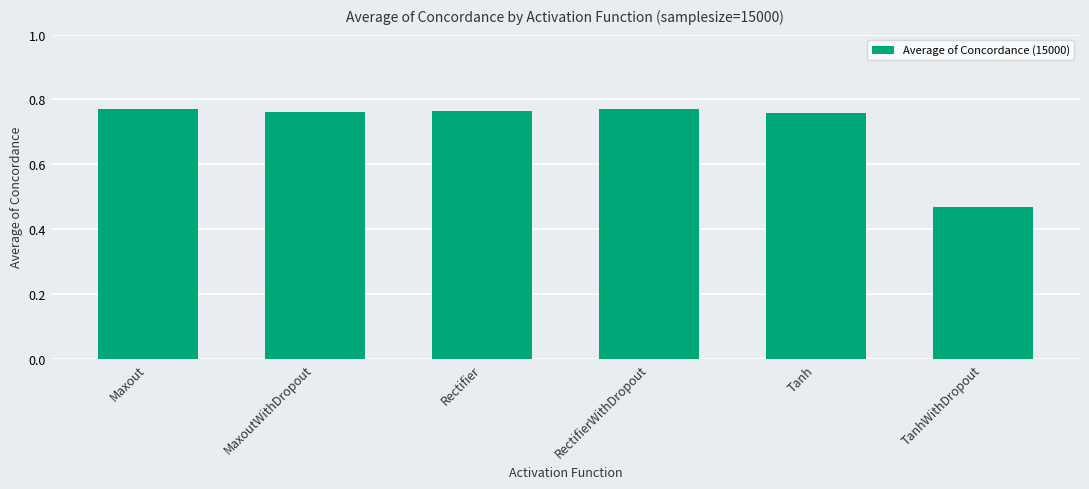

What is the average value?

0.7